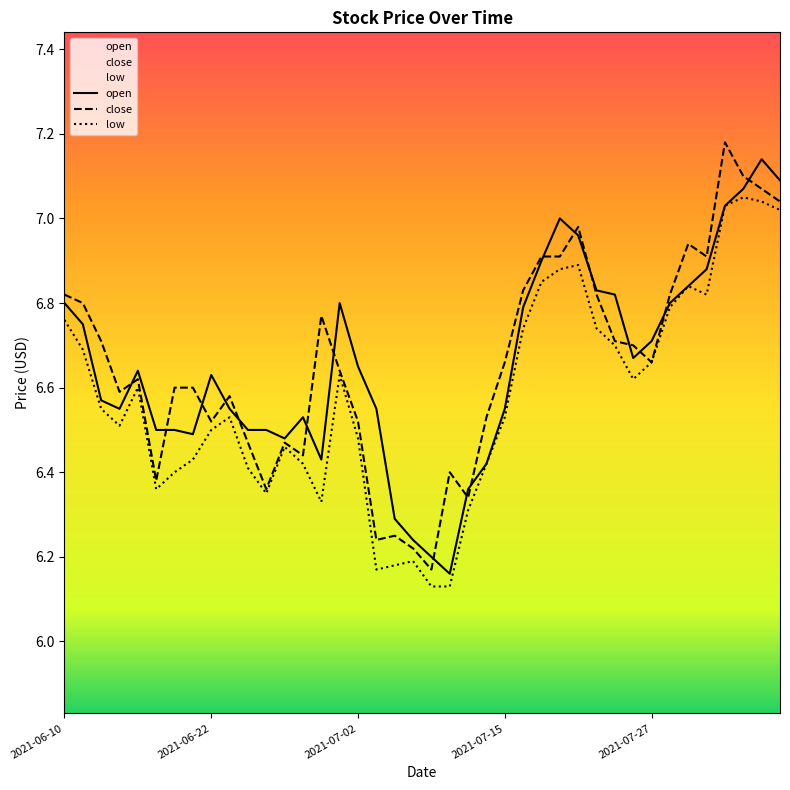

Which series has the widest spread of values?

close